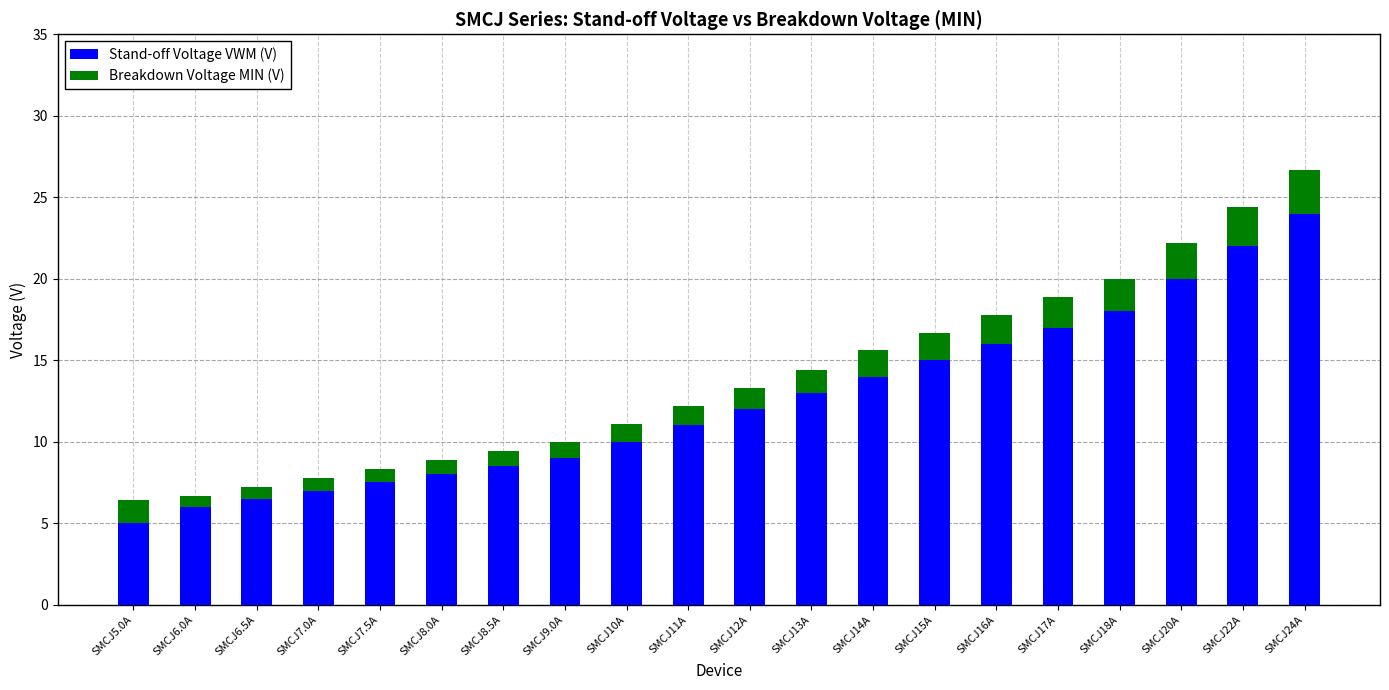

The Stand-off Voltage VWM (V) series shows 11.0 at SMCJ11A. True or false?

True